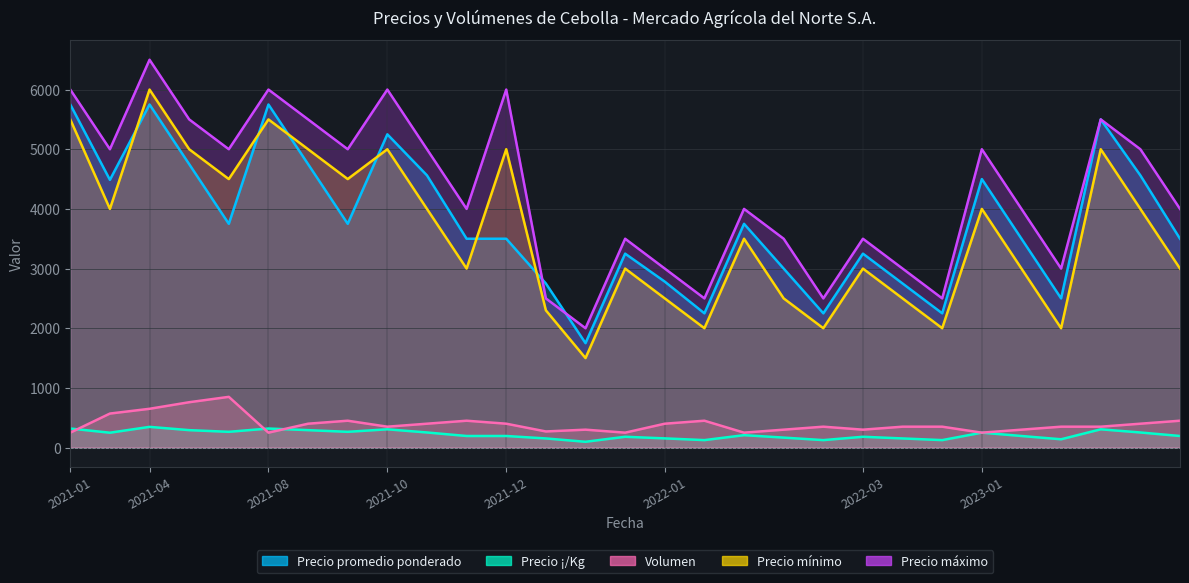

Count the Precio máximo values in the range 3000 to 5500.

19